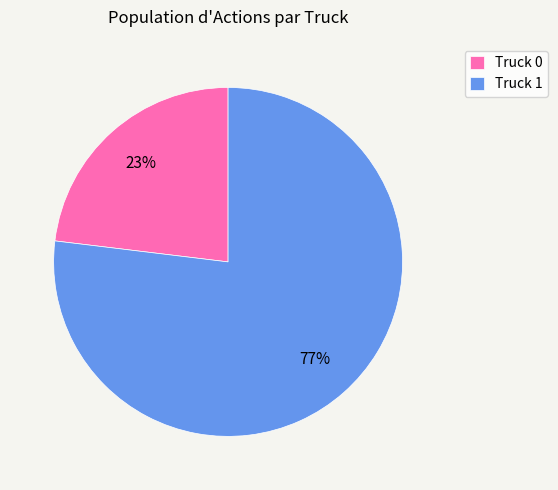

To the nearest percent, what percentage of the pie is Truck 0?

23%